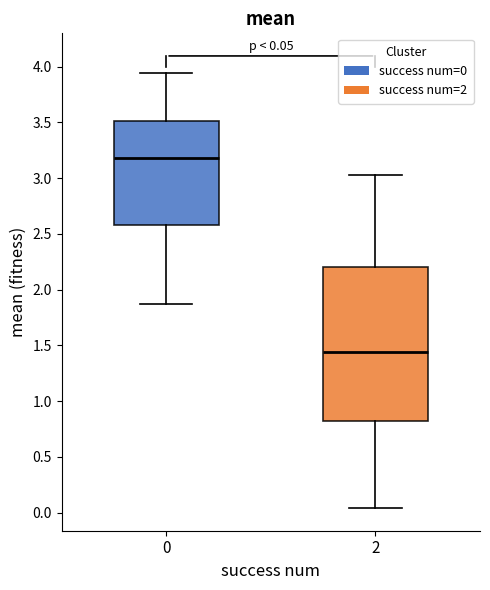

Comparing the boxes themselves (not the whiskers), which one is the tallest?

2